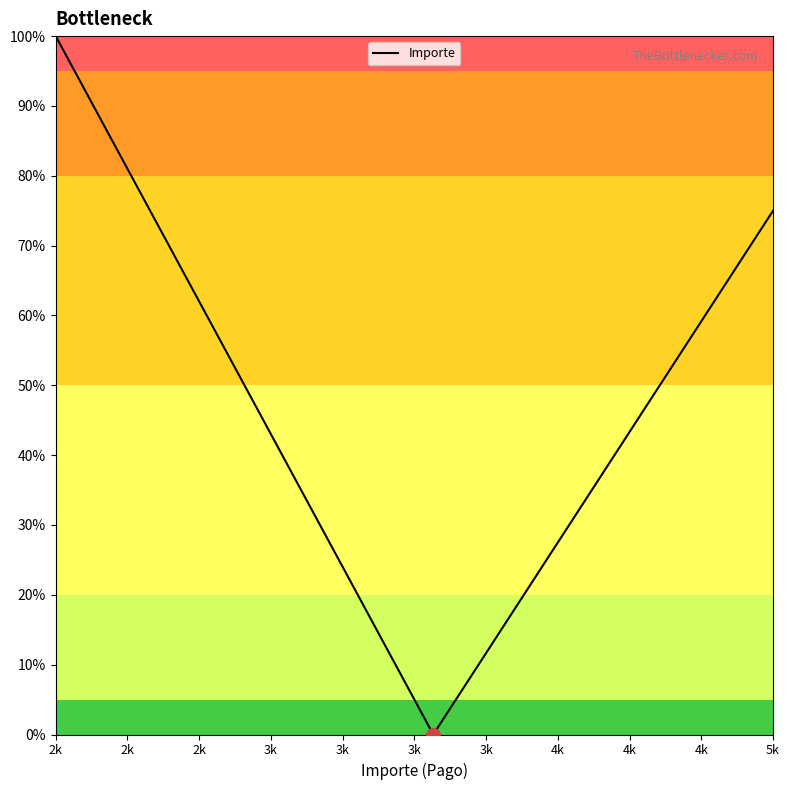

What is the greatest value displayed?

100.0